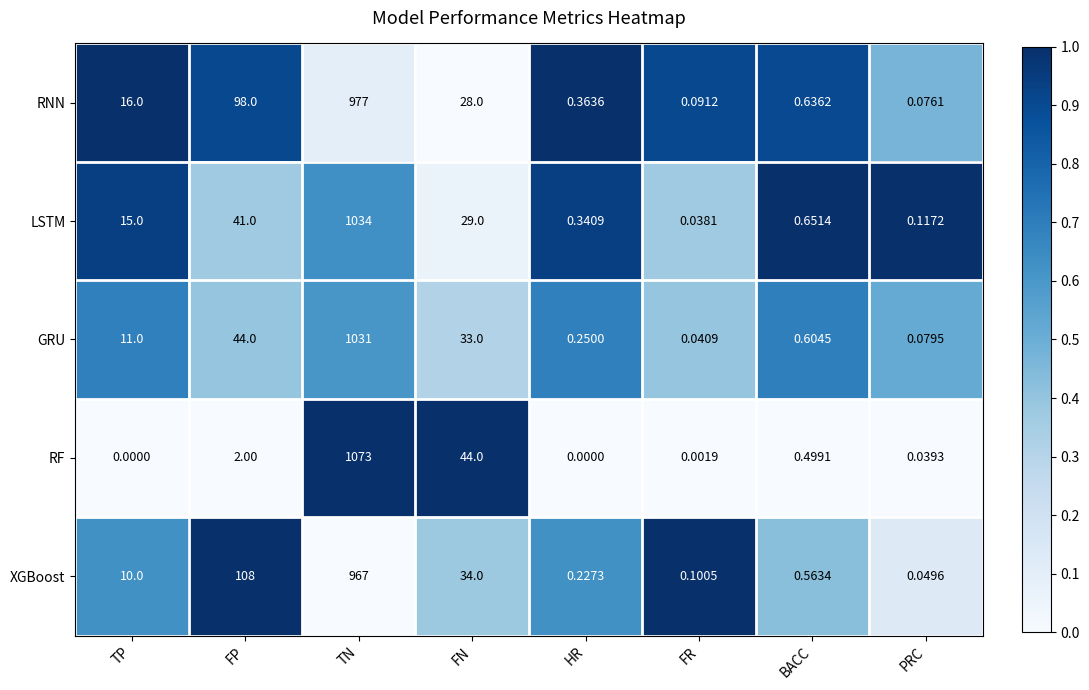

Which category has the highest value in the XGBoost series?

TN